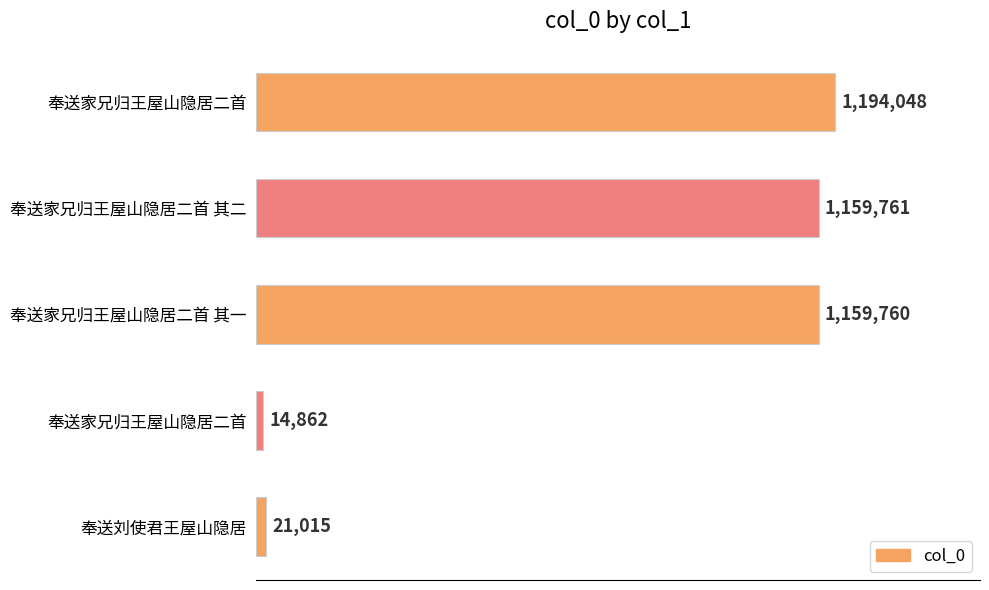

How many bars are there in total?

5